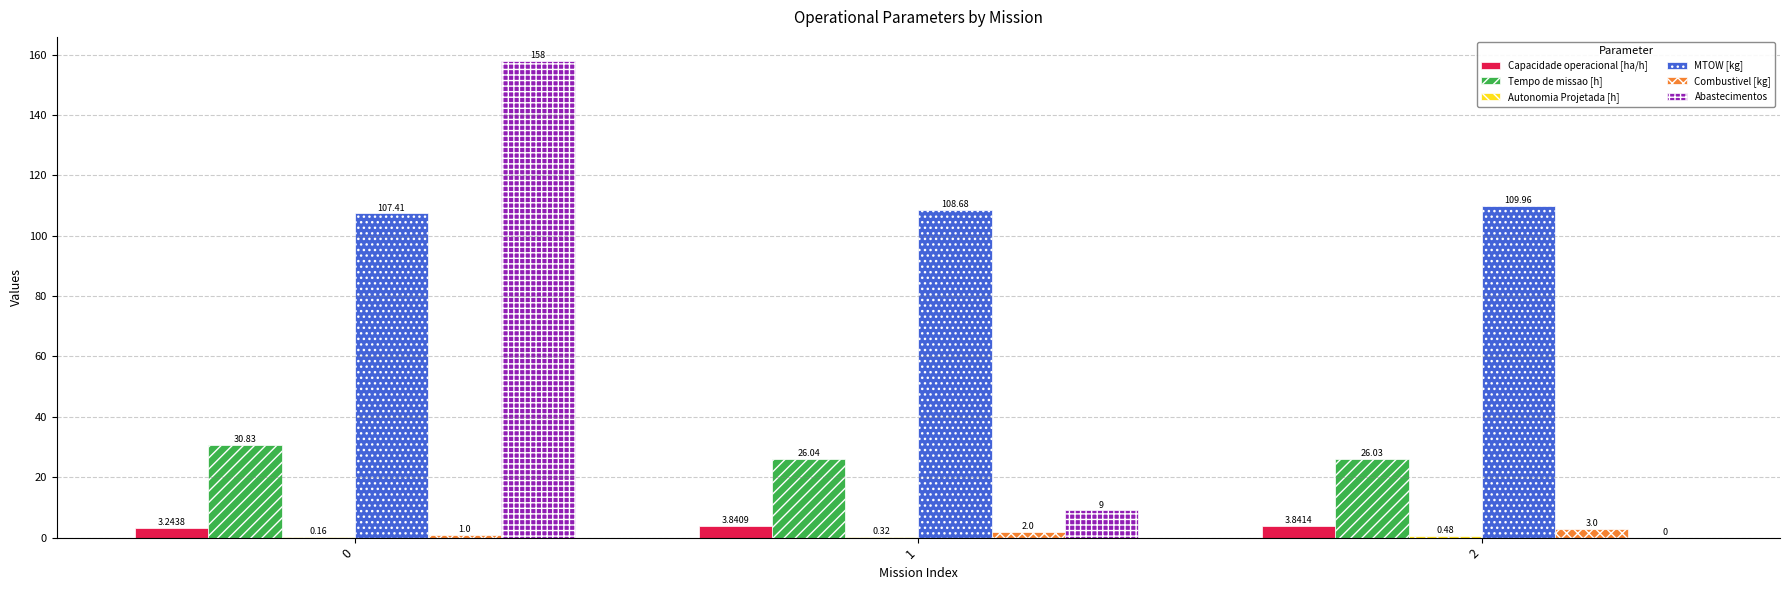

Which series changed the most between 0 and 1?

Abastecimentos